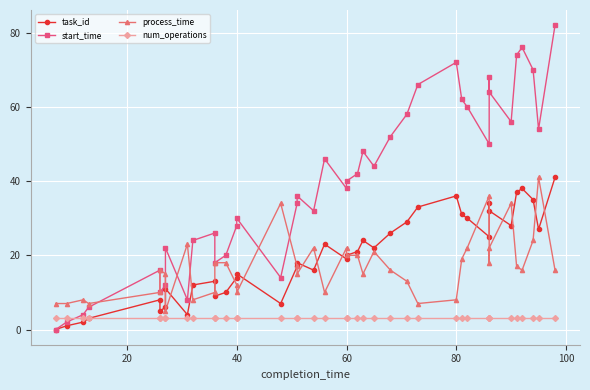

How many positive values does the task_id series have?

39